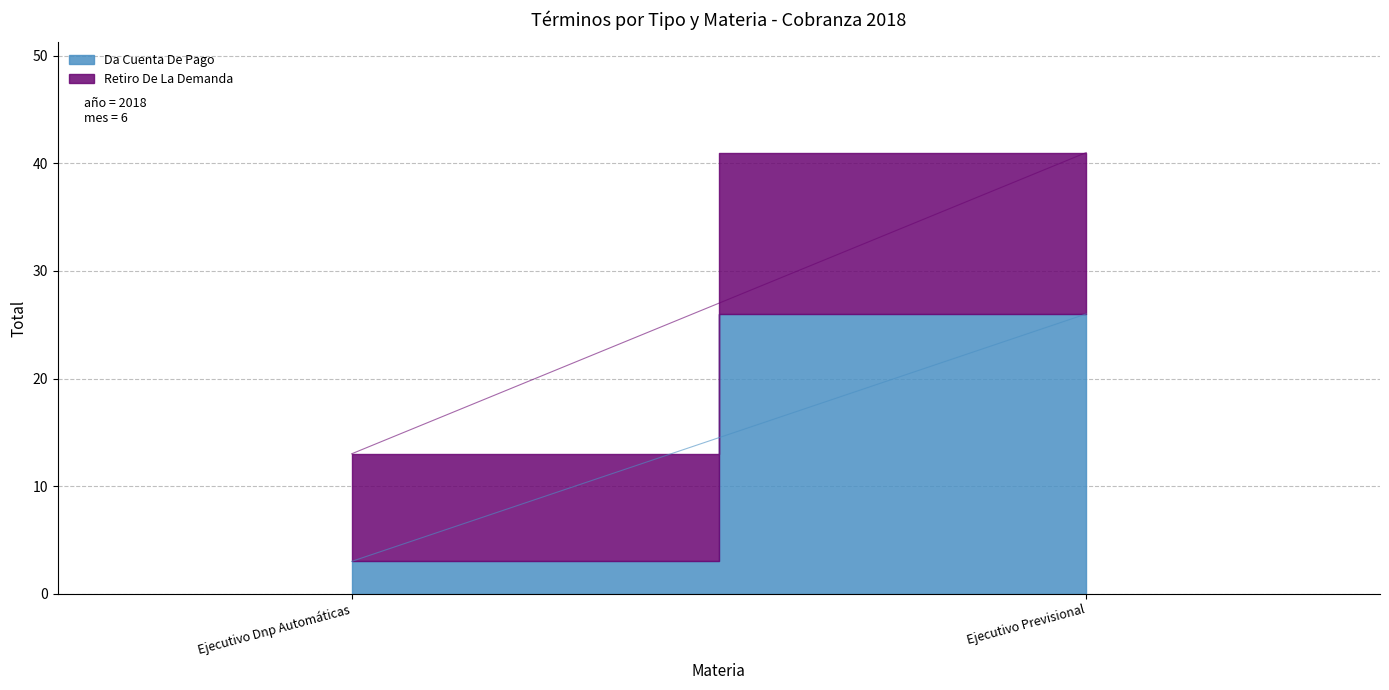

What is the minimum value for Retiro De La Demanda?

10